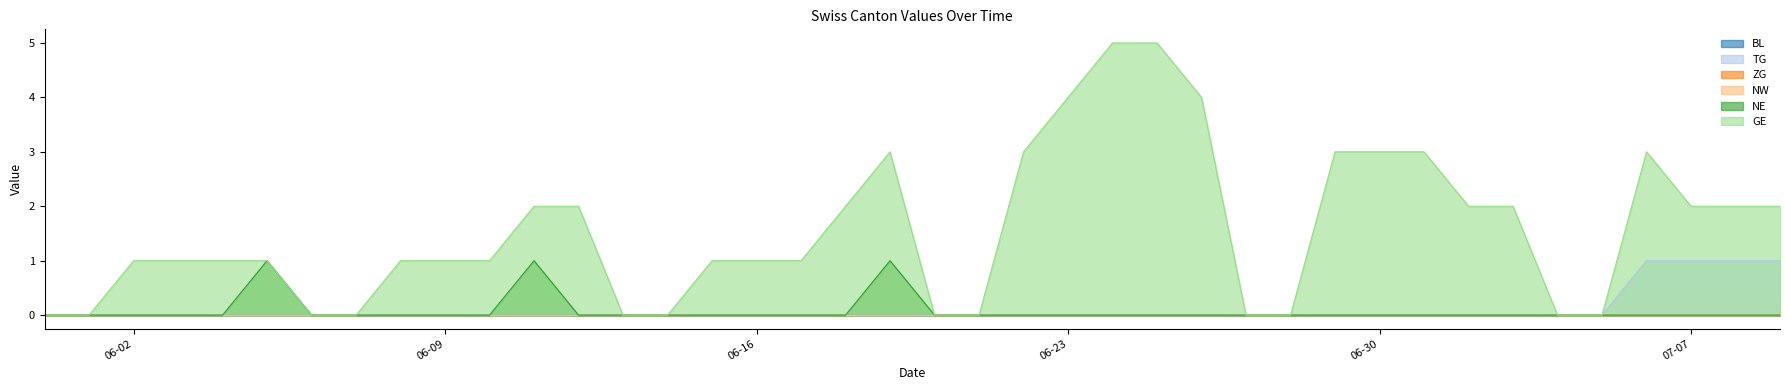

Where does the GE series first go above 1?

2020-06-11